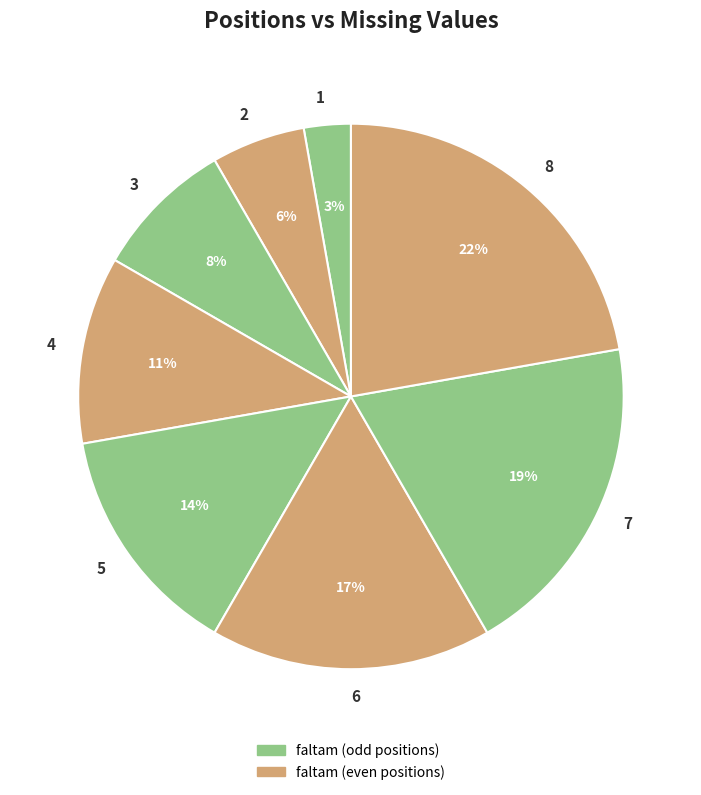

What percentage is the 5 slice, to the nearest percent?

14%